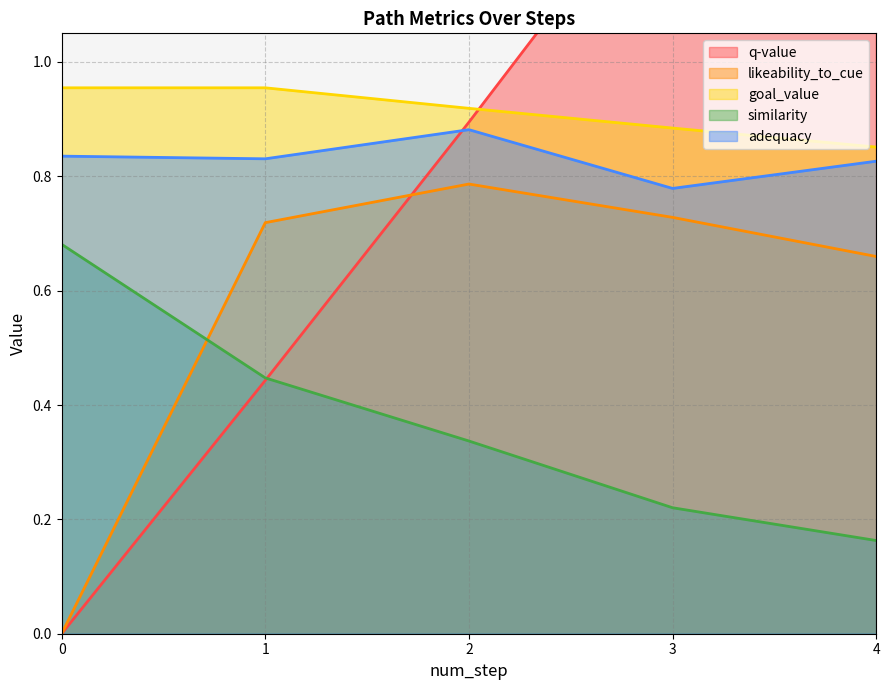

Which has a higher value, 0 or 4?

4